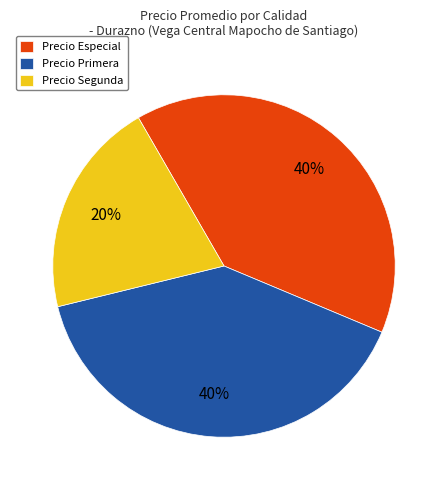

How many segments does this pie chart have?

3